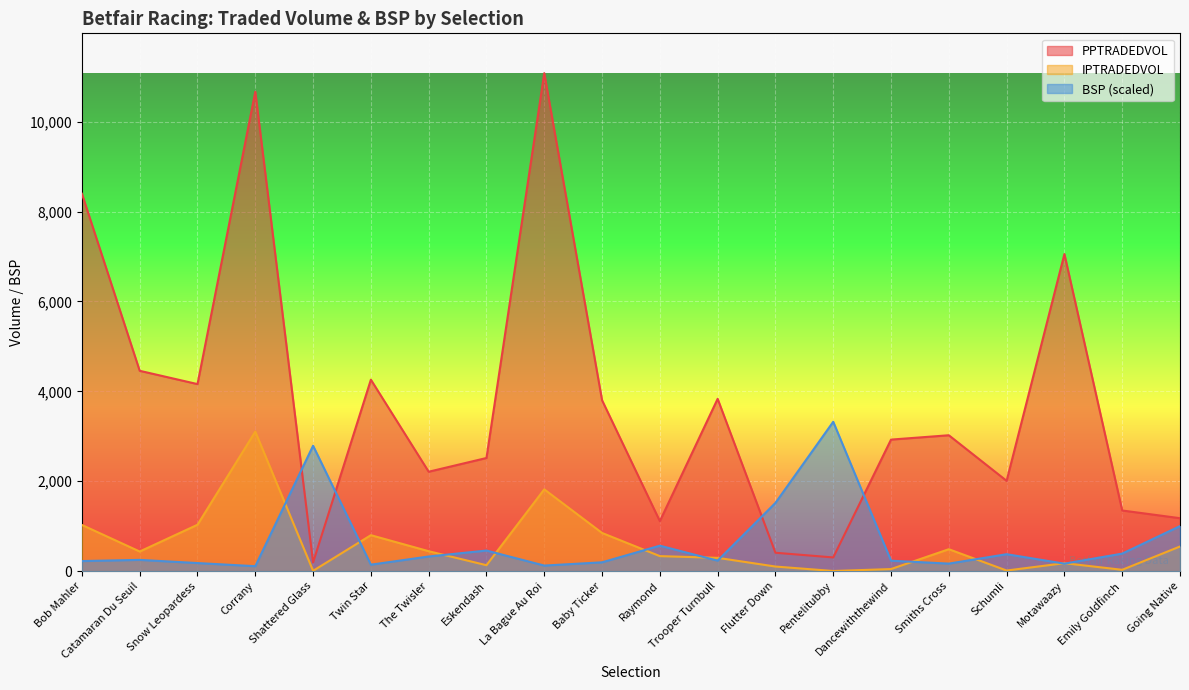

Does the chart display data point markers on the line(s)?

No